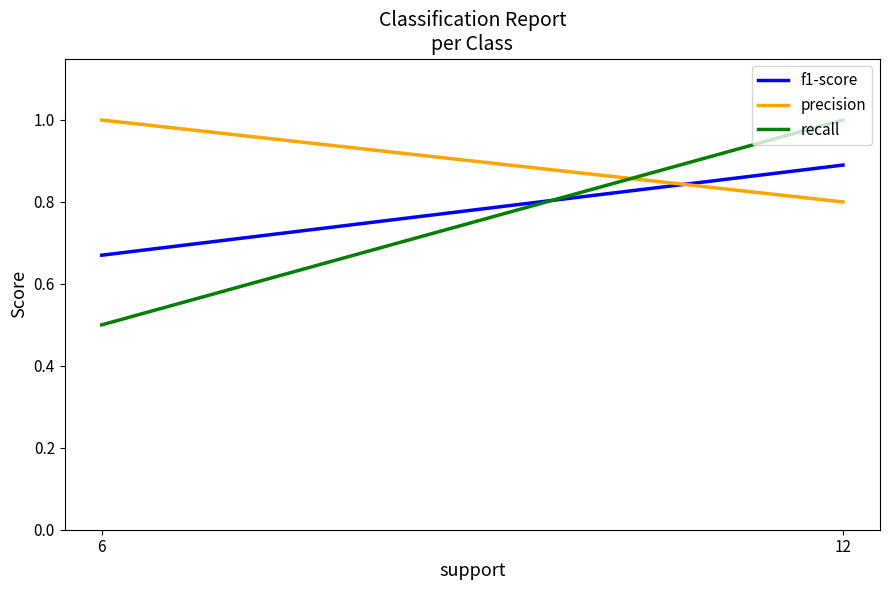

What is the approximate value of precision at 6?

1.0